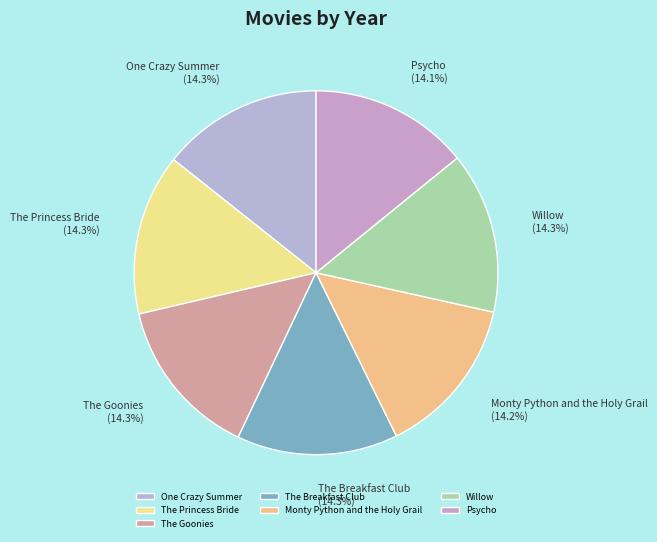

To the nearest percent, what is the combined percentage of One Crazy Summer and Monty Python and the Holy Grail?

29%